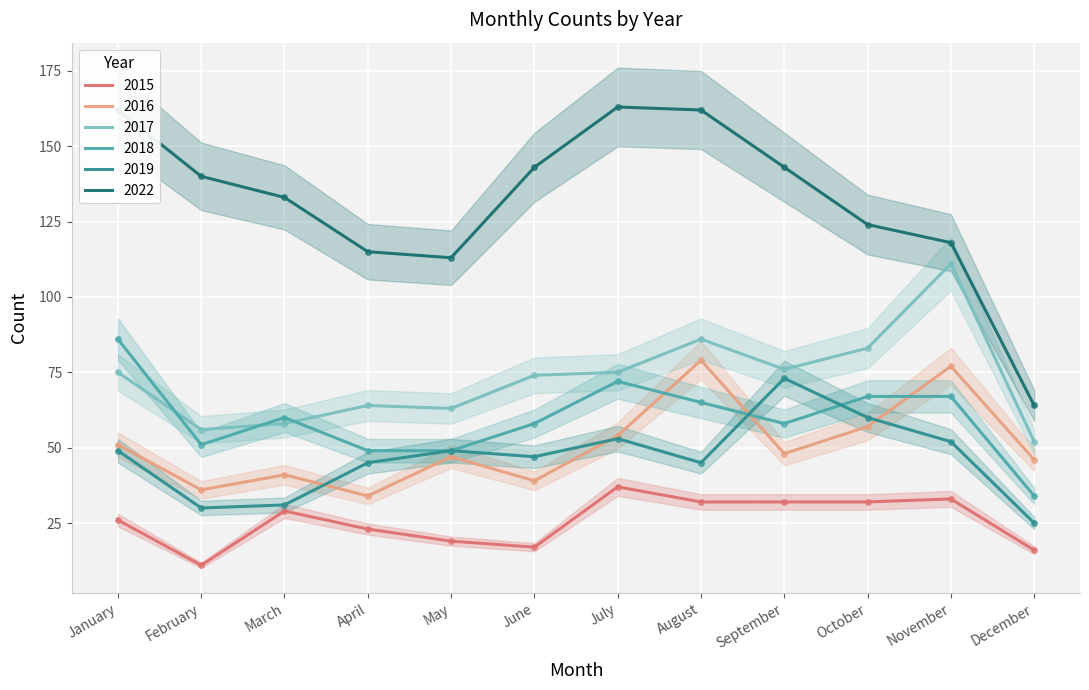

What is the average value of the 2019 series?

47